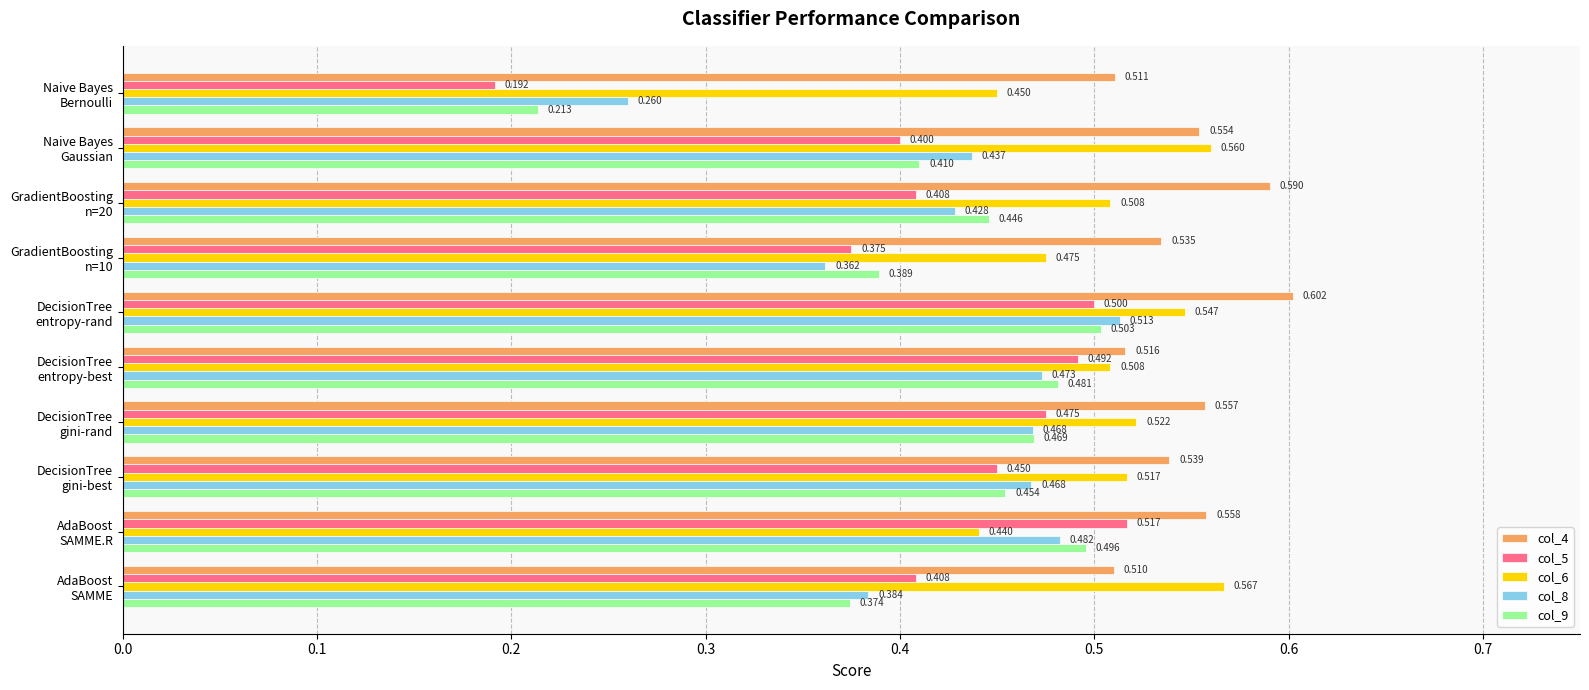

How many data points does each series have?

10